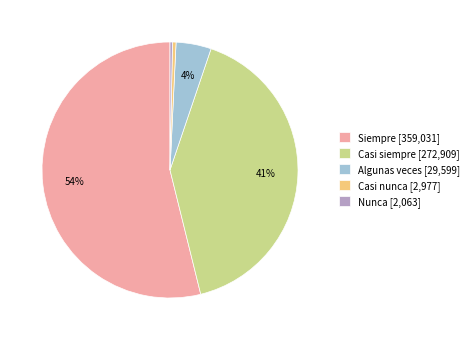

True or false: Algunas veces [29,599] accounts for 4% of the total.

True